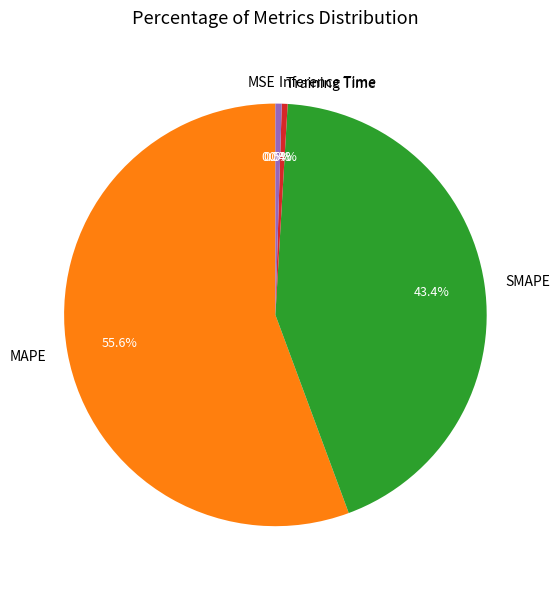

What percentage is NOT represented by SMAPE?

56.6%